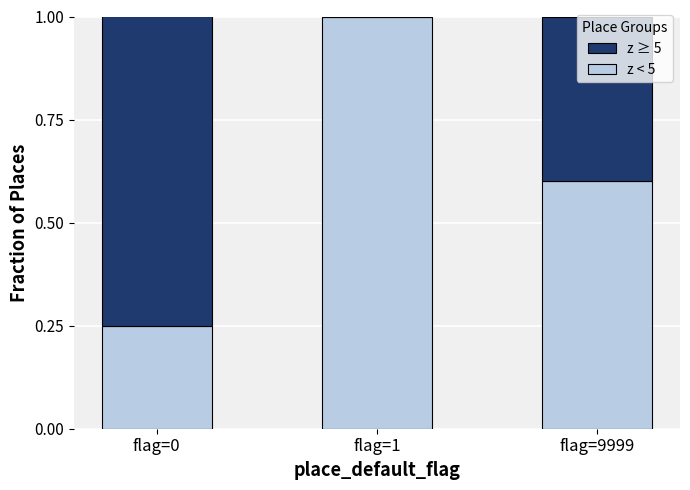

The value of z < 5 at flag=0 is 0.1. True or false?

False